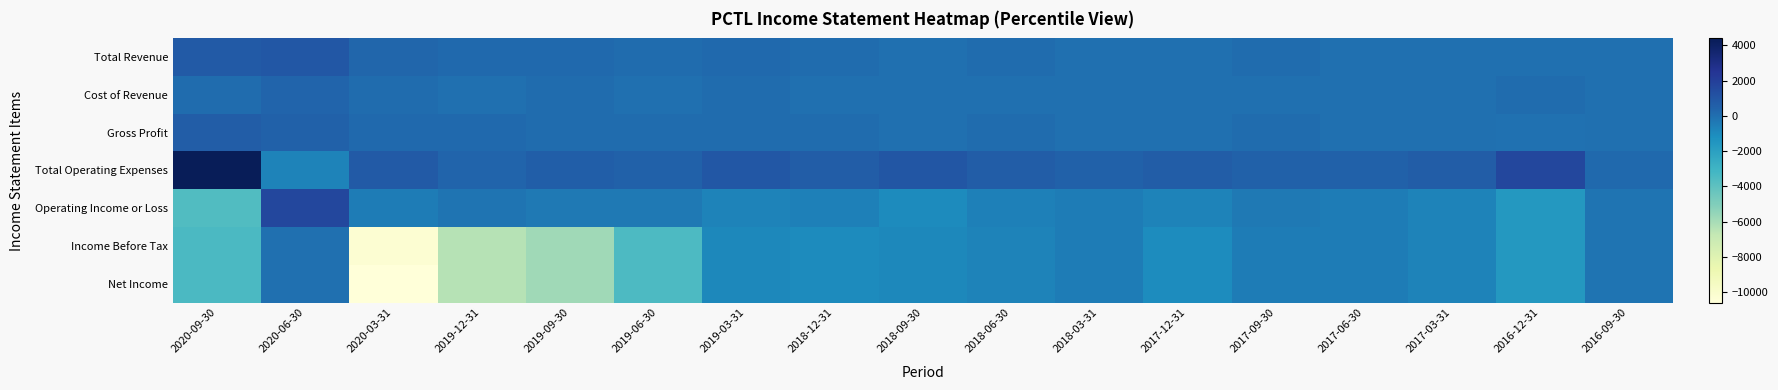

What is the maximum value shown in the chart?

4400